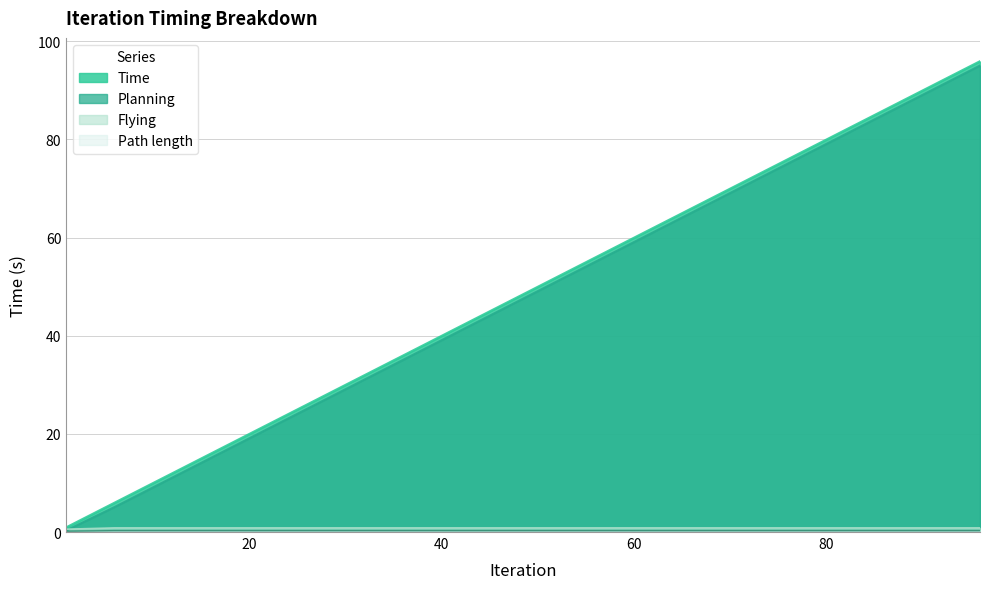

What is the value of the Path length point at the 1st from the left?

0.2